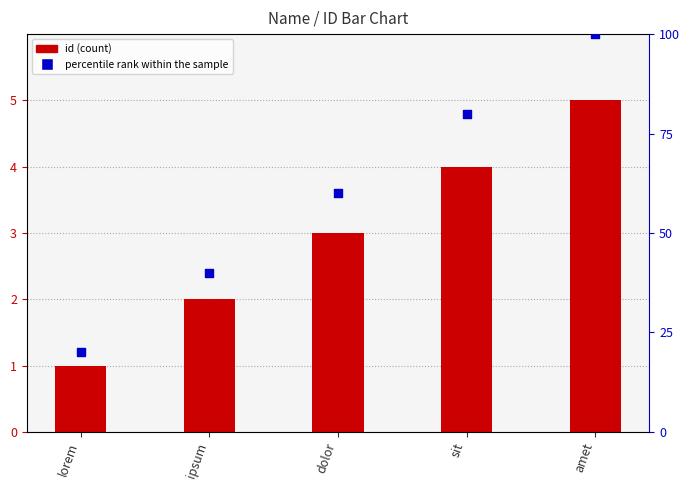

Which series reaches the maximum Y coordinate?

percentile rank within the sample